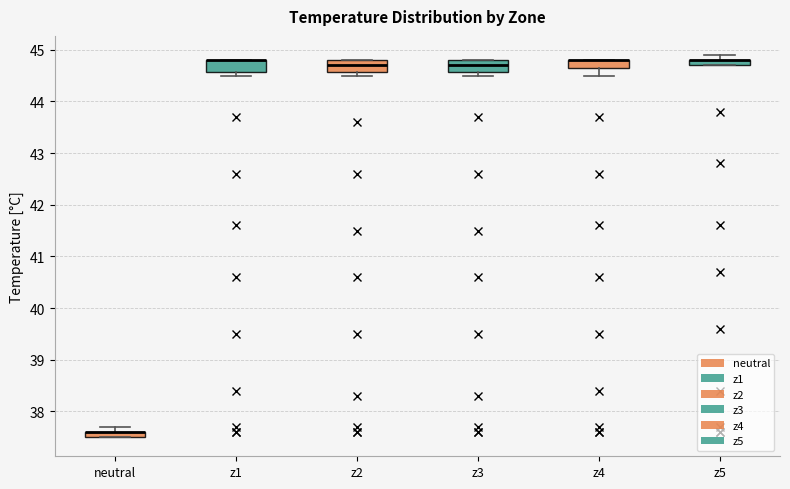

Where is the upper edge of the box for z3 on the y-axis? The values are not printed on the chart, so give them approximately, as read against the axis.

44.8